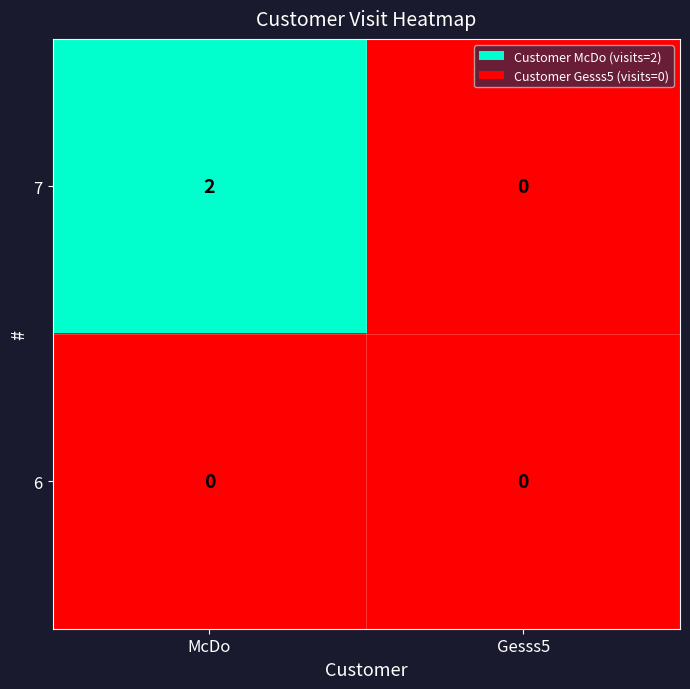

At how many categories does at least one series exceed 1?

1